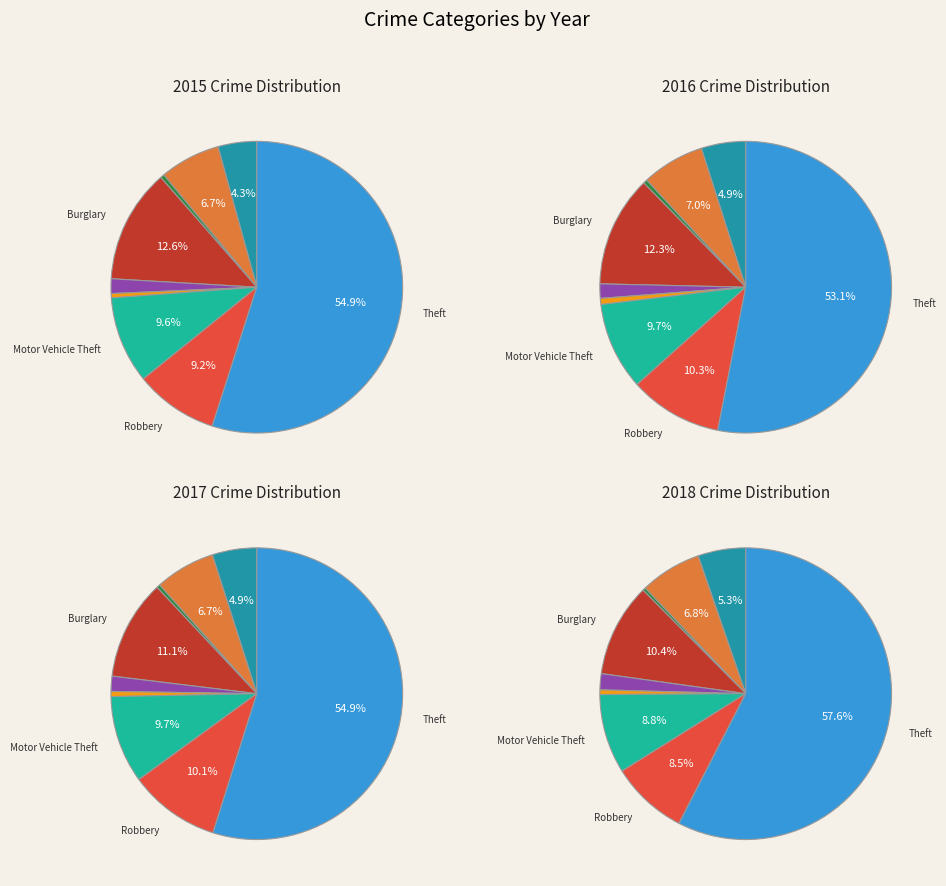

Which category accounts for the majority?

Theft